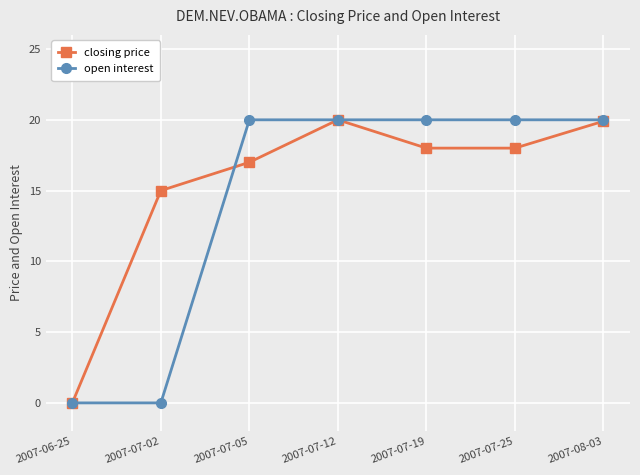

Which series has the largest total across all categories?

closing price